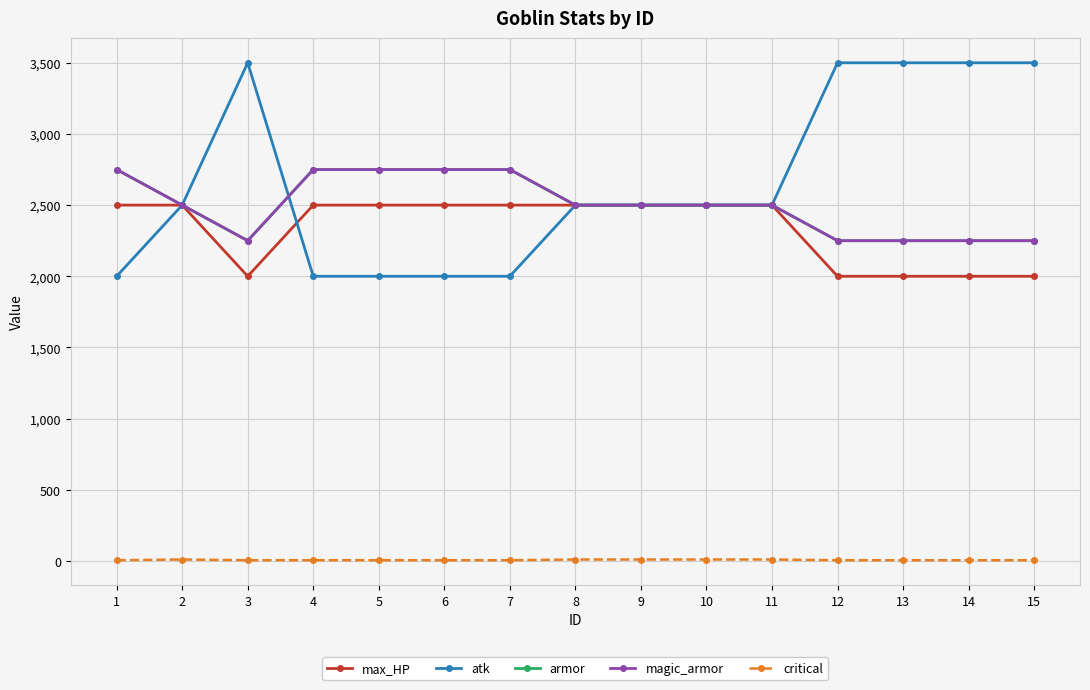

What is the difference between the highest and lowest values at 9?

2490